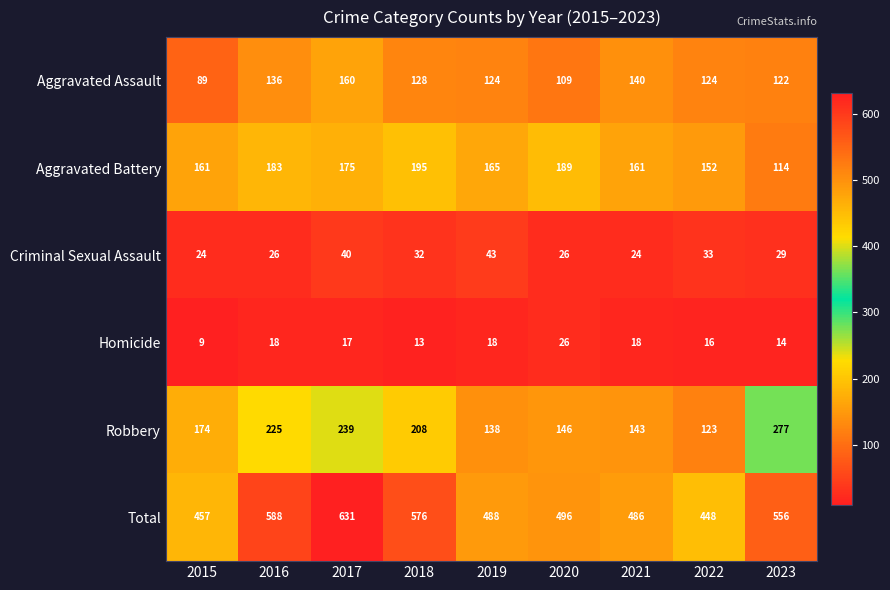

Count the number of data series in this chart.

6